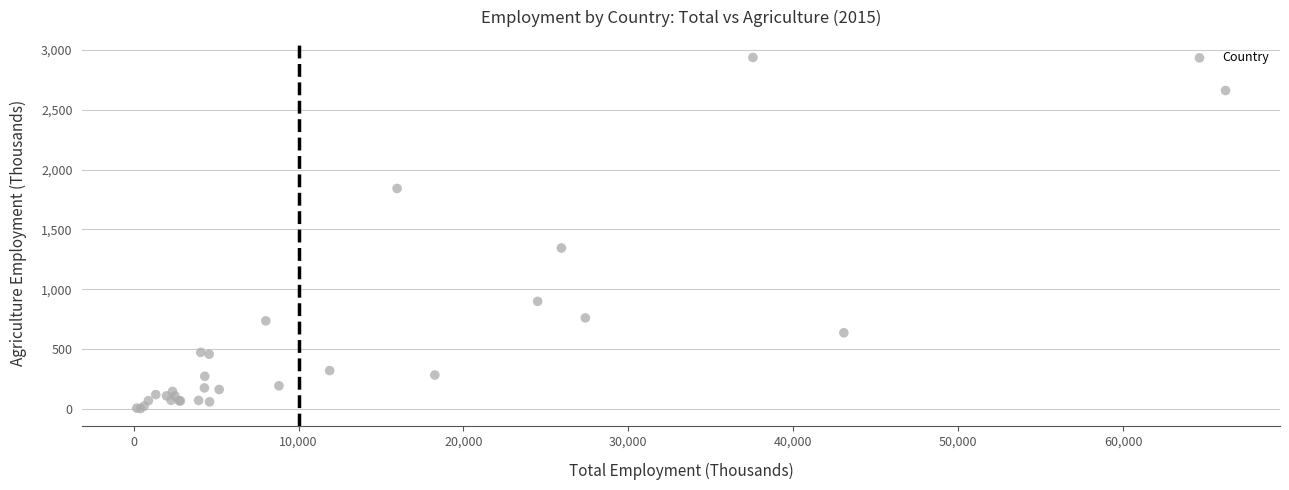

What Y value in the scatter plot is closest to 1469?

1344.9